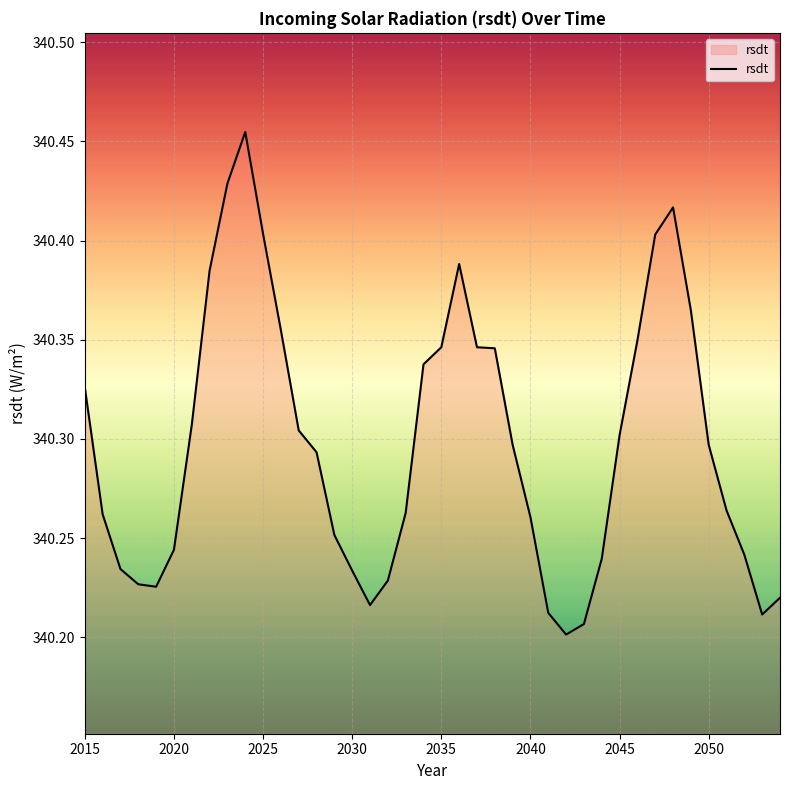

What is the difference between the maximum and minimum values?

0.3